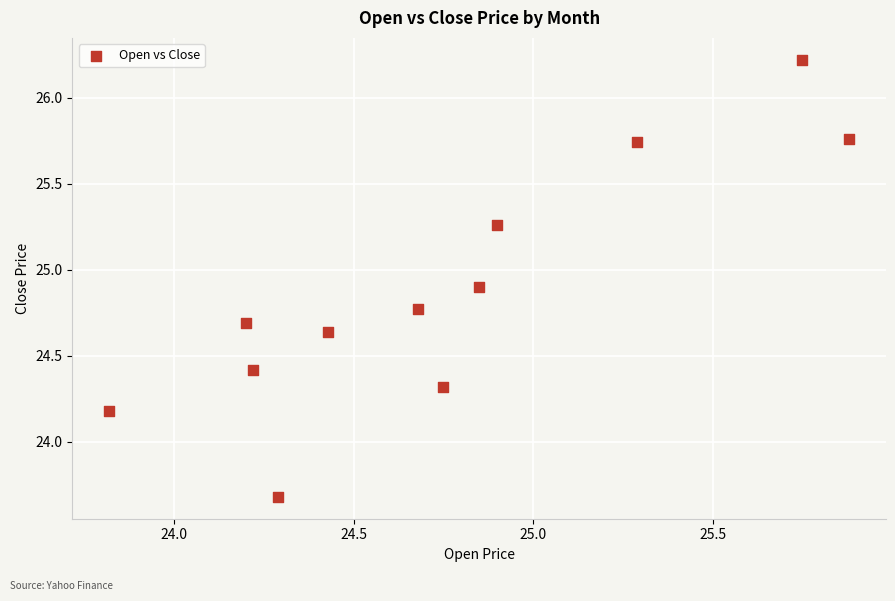

What is the range of Y values (max minus min)?

2.5